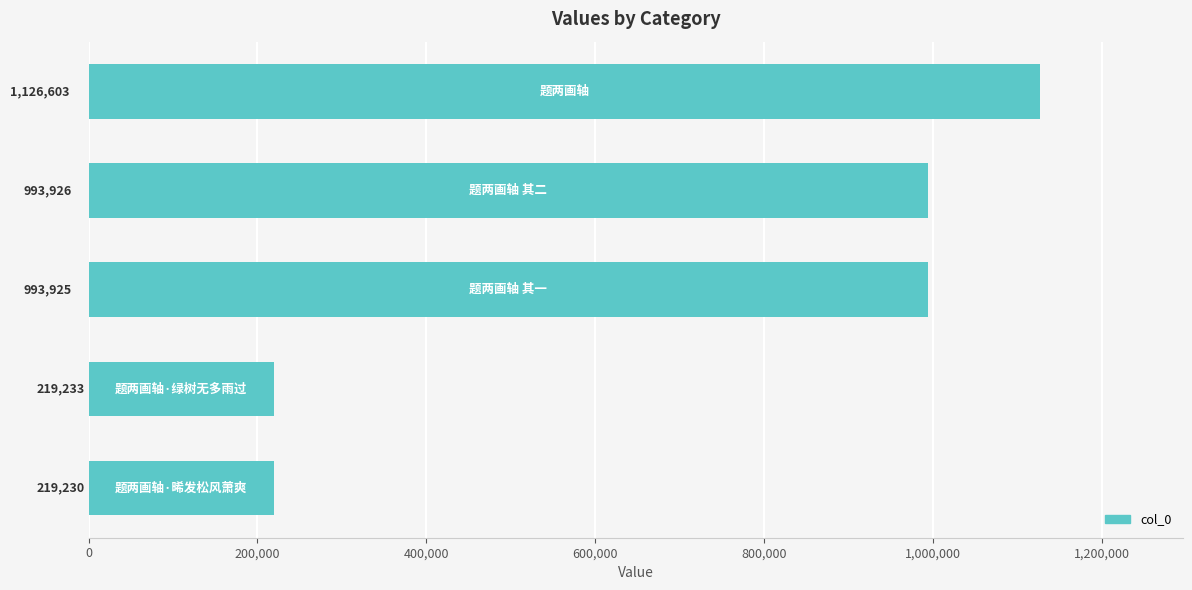

What is the value of the 5th bar from the top?

219230